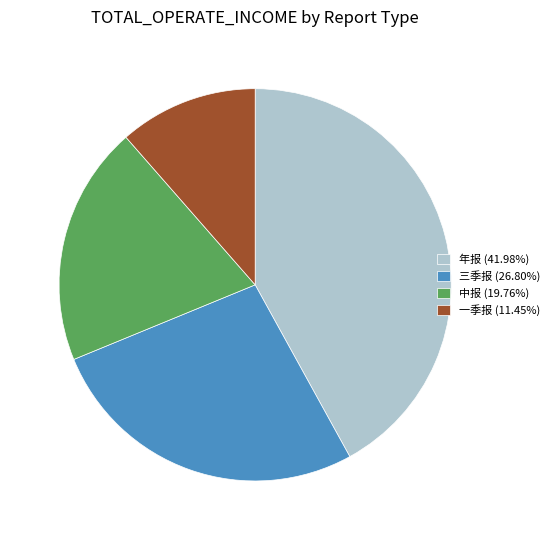

Which has a higher value, 年报 or 中报?

年报